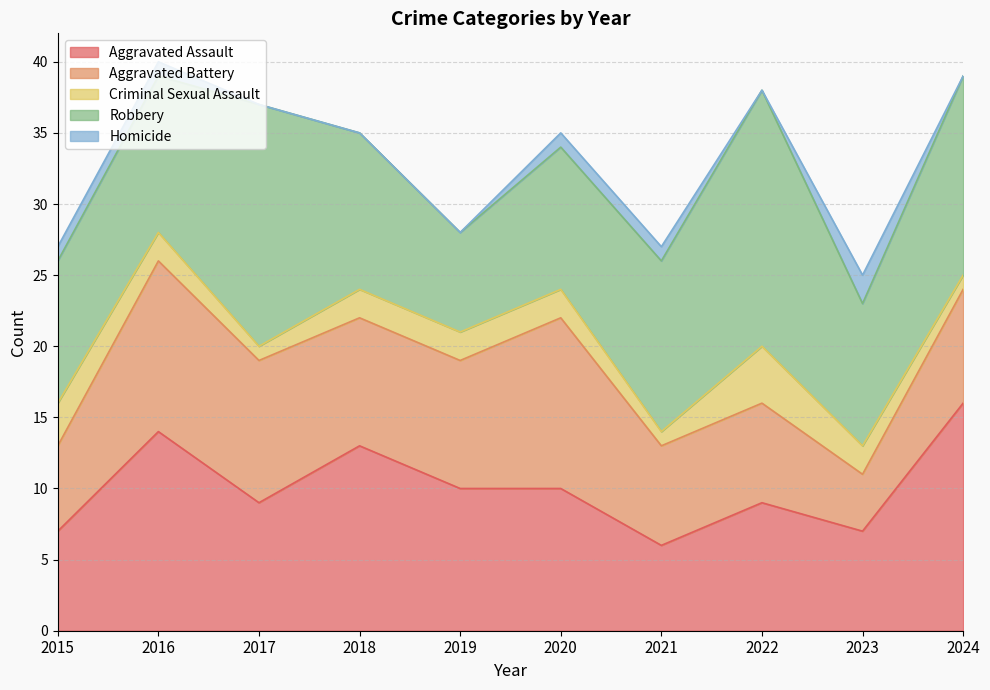

What is the difference between the Homicide values at 2017 and 2020?

1